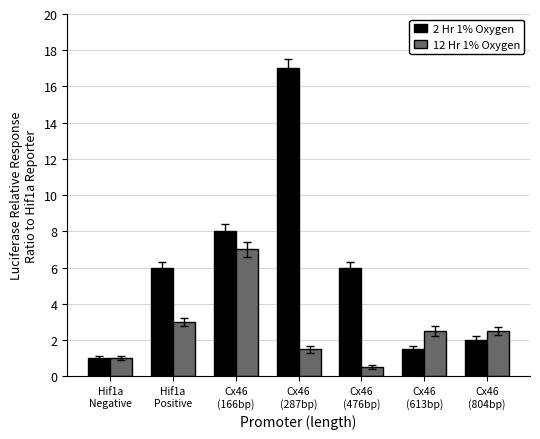

What are all the series names shown in the legend?

2 Hr 1% Oxygen, 12 Hr 1% Oxygen